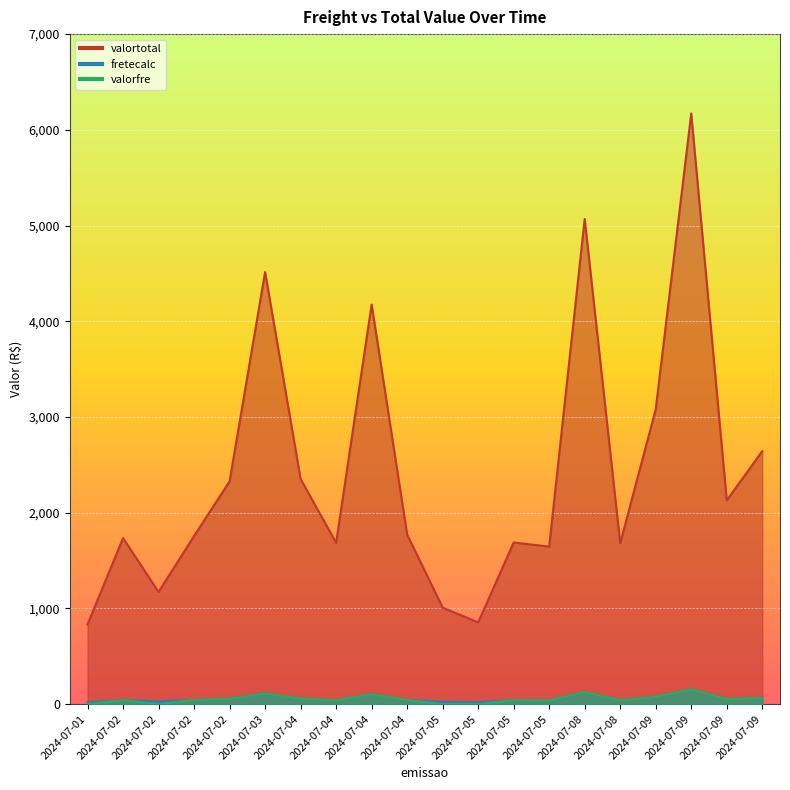

What are all the series names shown in the legend?

valortotal, fretecalc, valorfre